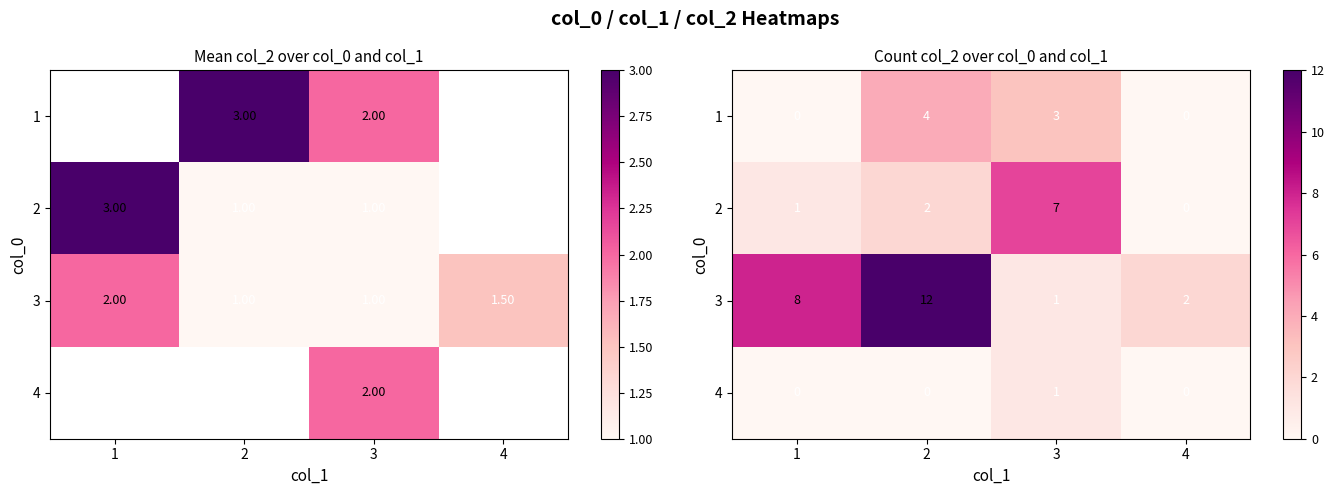

What is the total value across all series at 3?

12